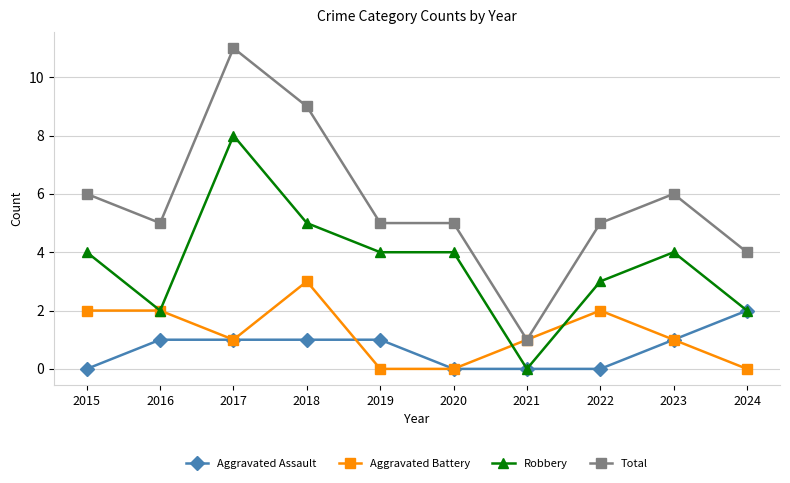

What is the difference between the second highest and minimum values in the Aggravated Battery series?

2